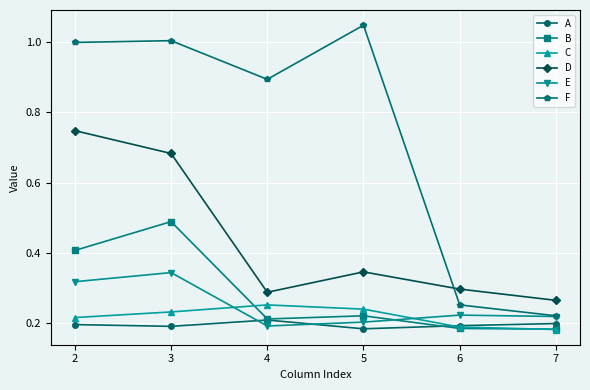

In D, how many points are higher than both neighbors (excluding endpoints)?

1